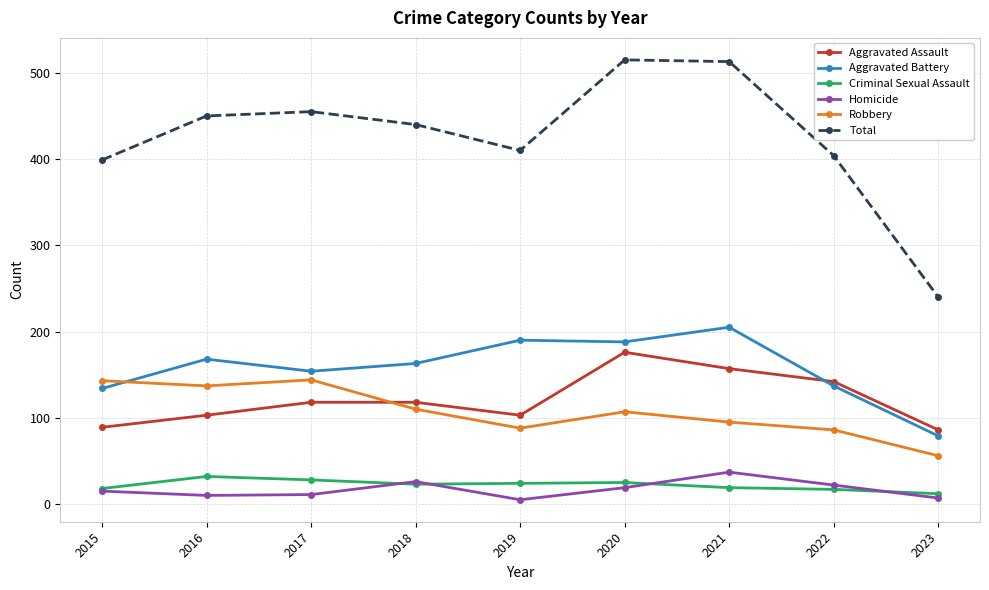

What is the highest value of the Total series?

515